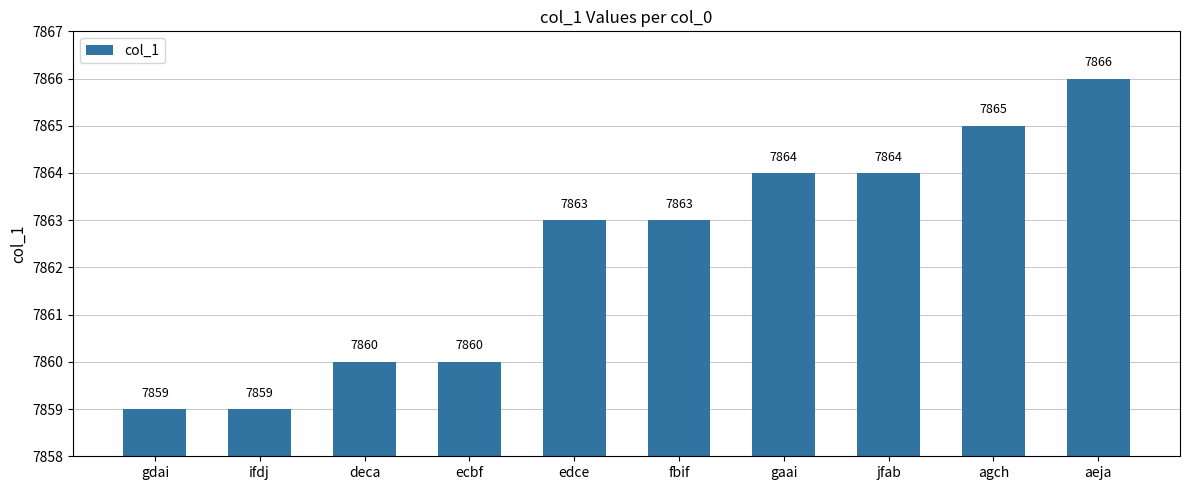

What is the value of the 4th bar from the left?

7860